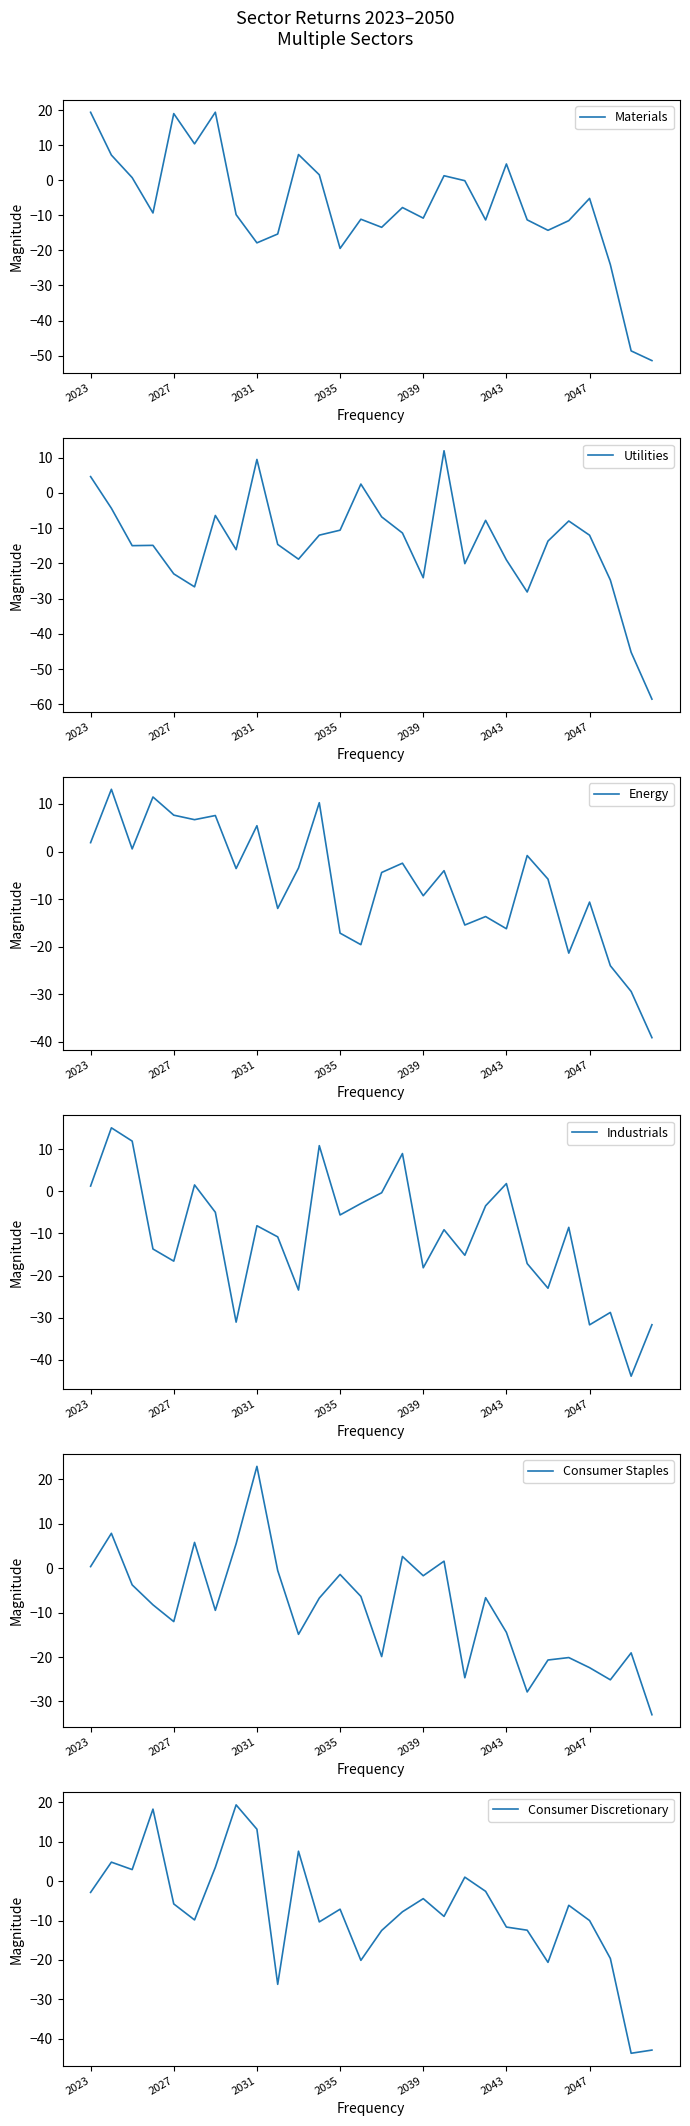

Which series has the widest spread of values?

Materials